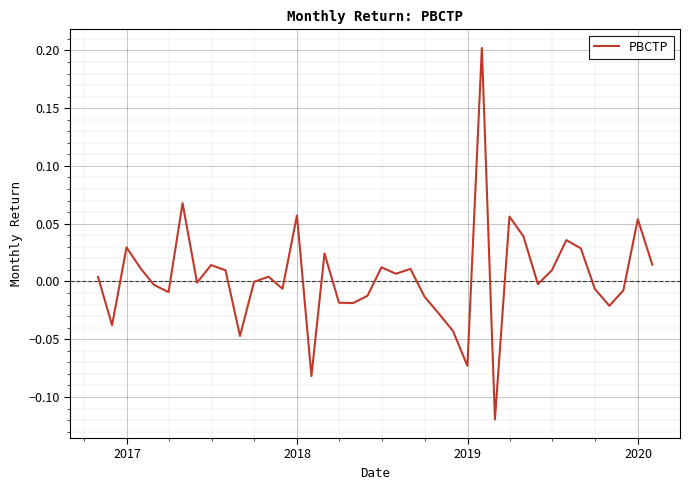

What is the difference between the maximum and minimum values?

0.3